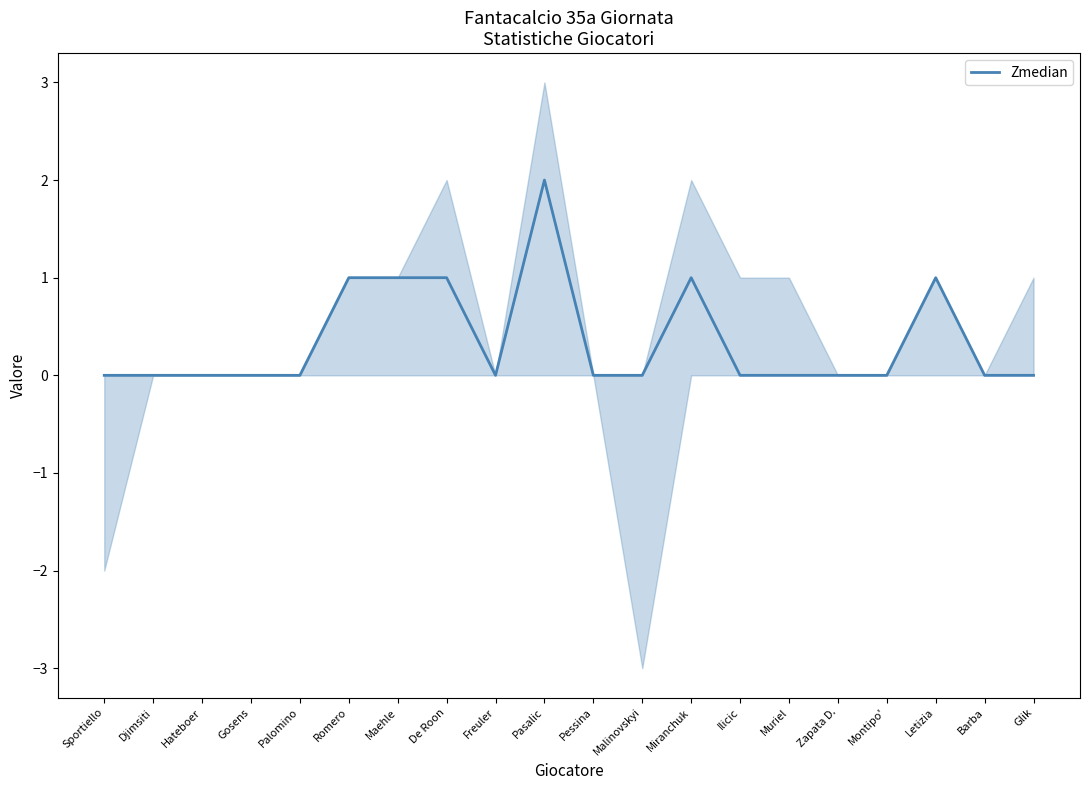

How many distinct data groups are displayed?

1